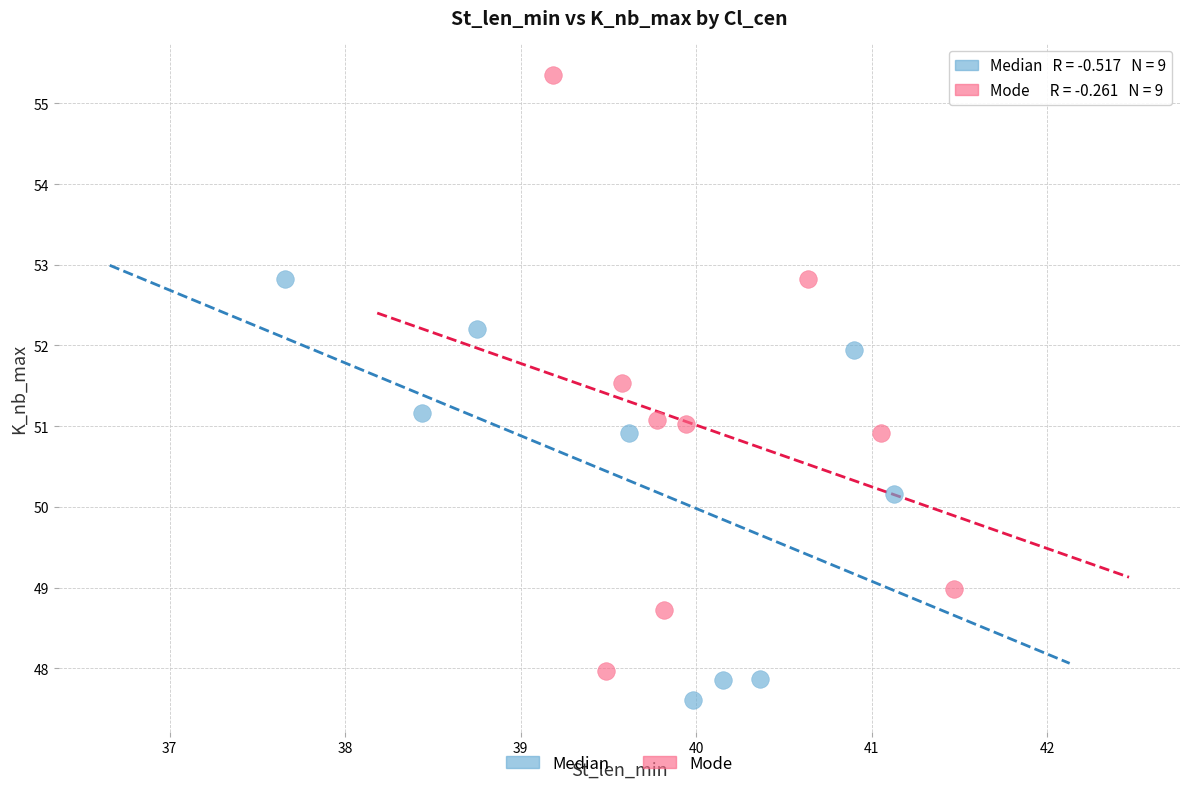

Which series has the widest spread of Y values?

Mode